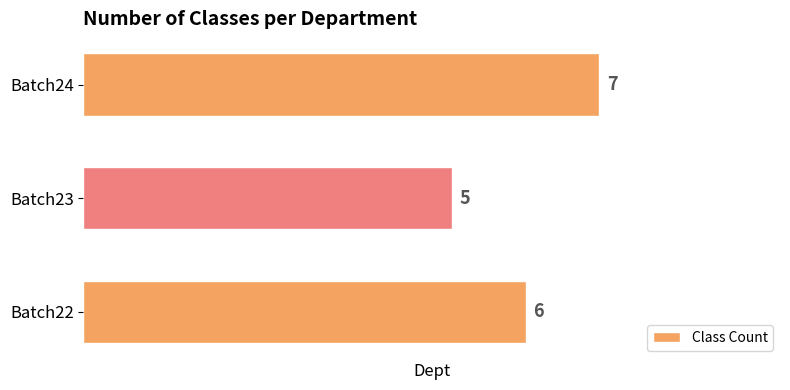

What is the approximate value at Batch22?

6